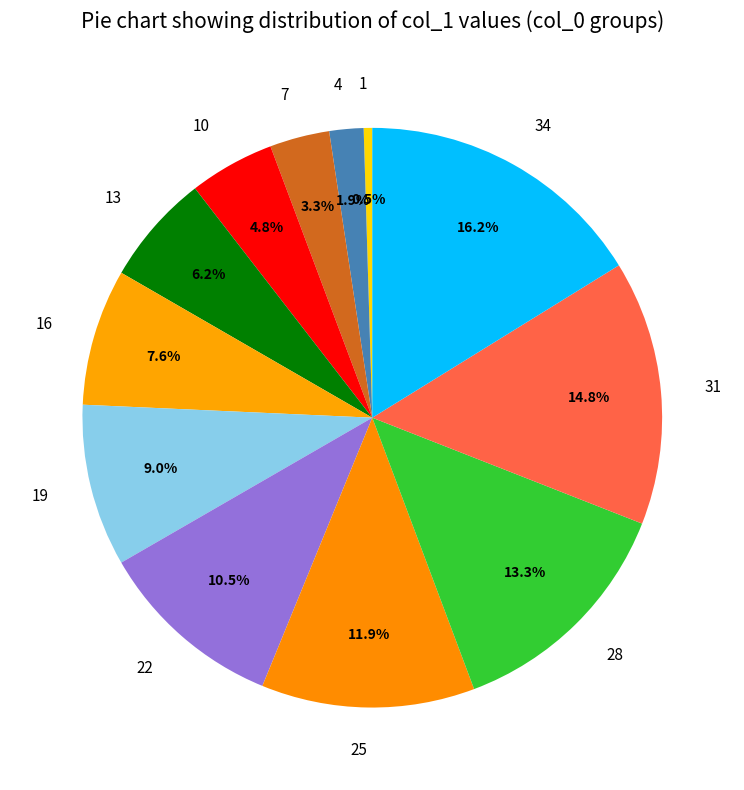

Between 31 and 28, which is larger?

31